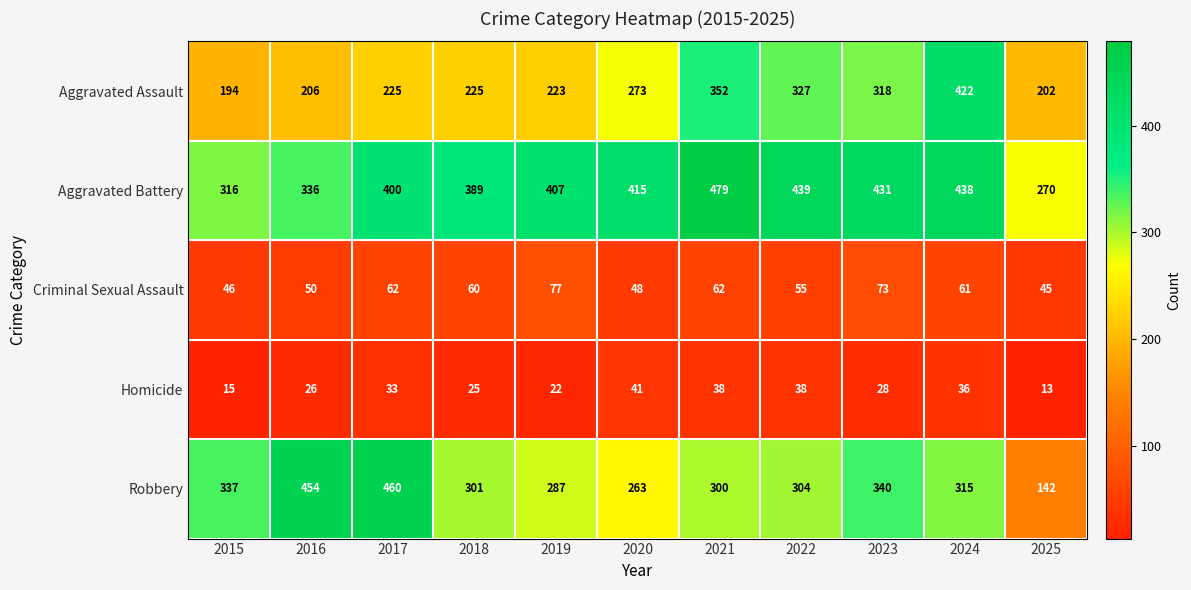

Where does the Robbery series first go above 304?

2015